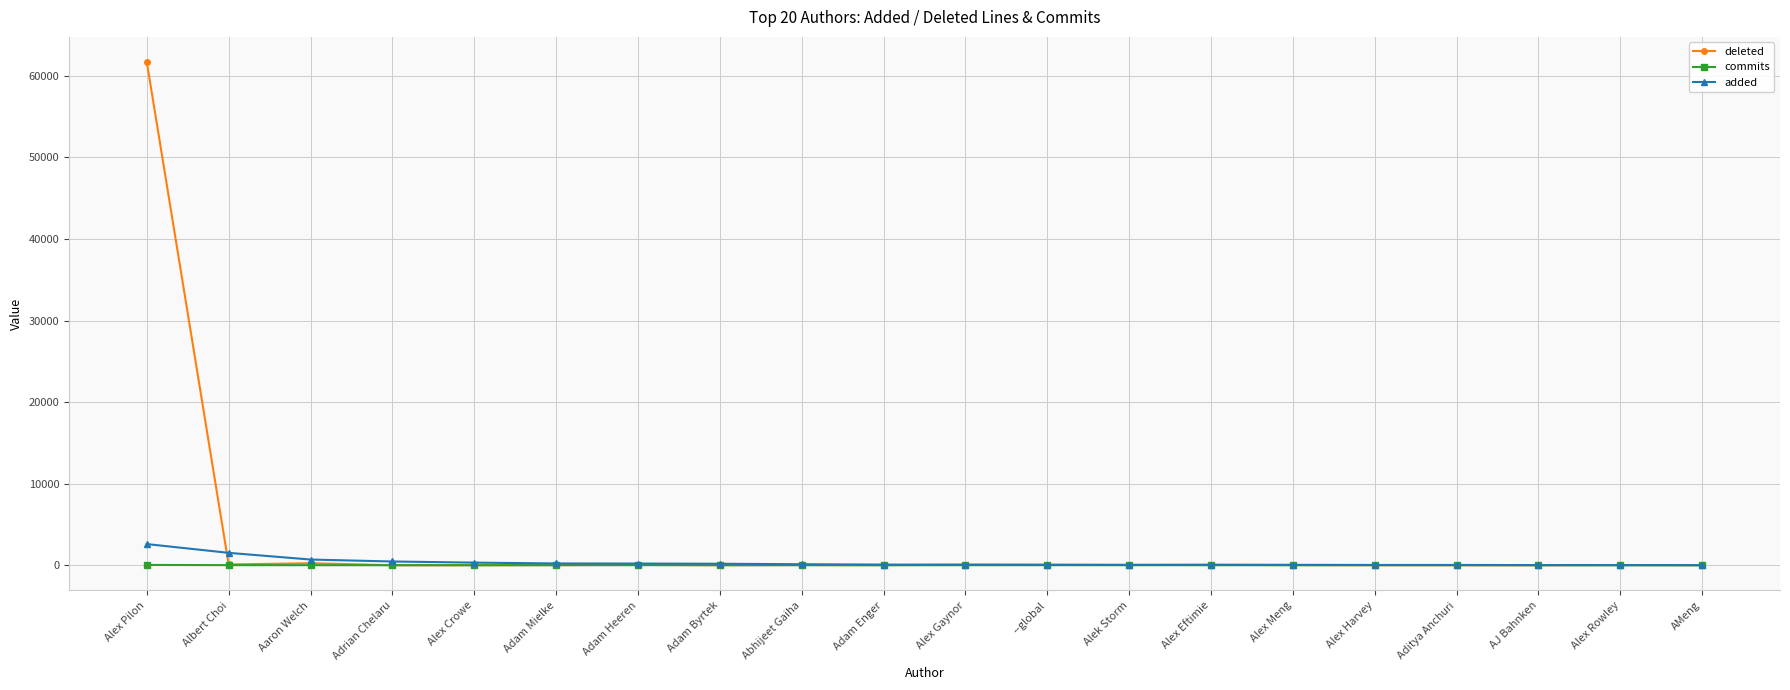

What is the label of the 20th point from the left?

AMeng